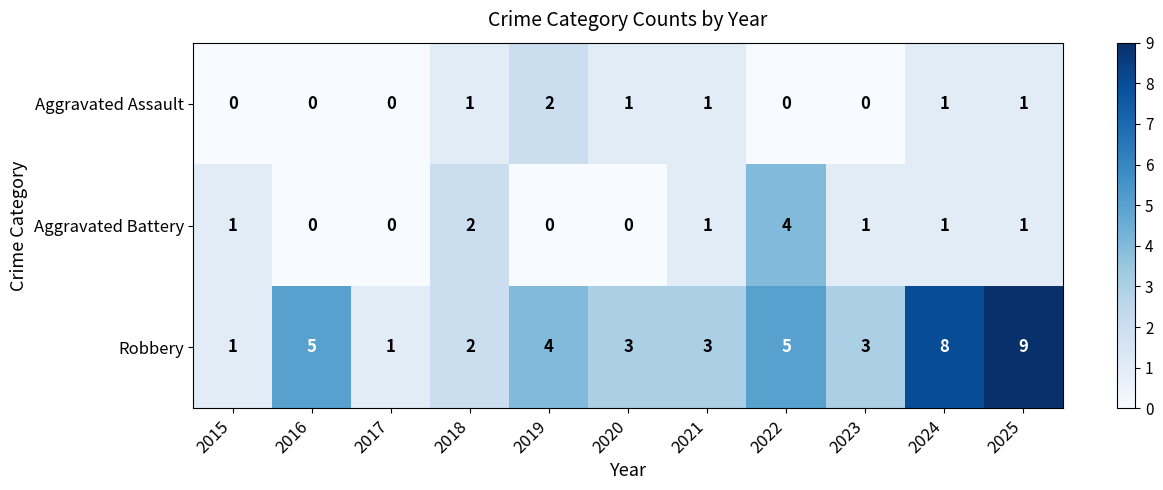

At which category is the sum across all series the highest?

2025